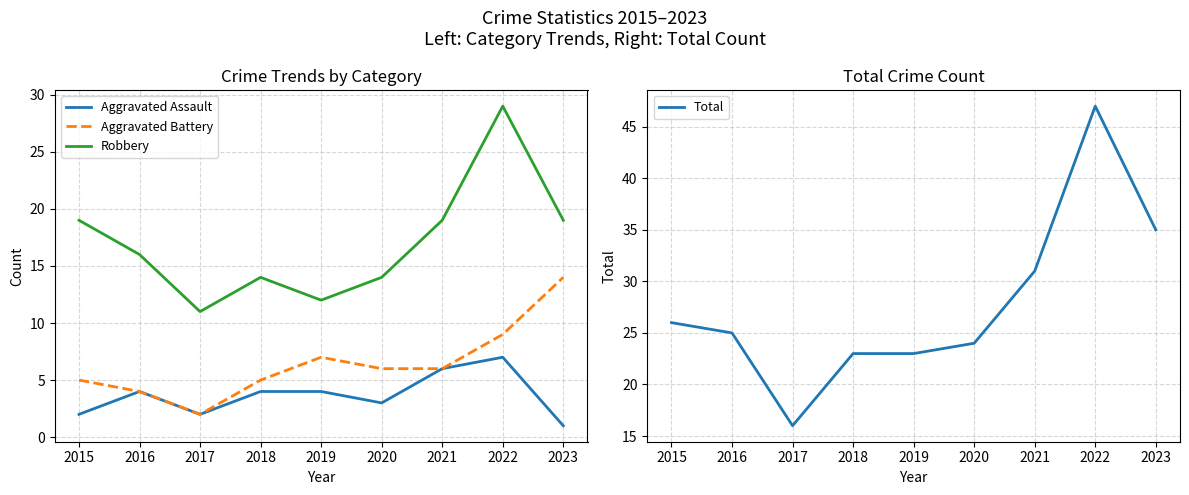

Where is the first local minimum for Aggravated Assault?

2017